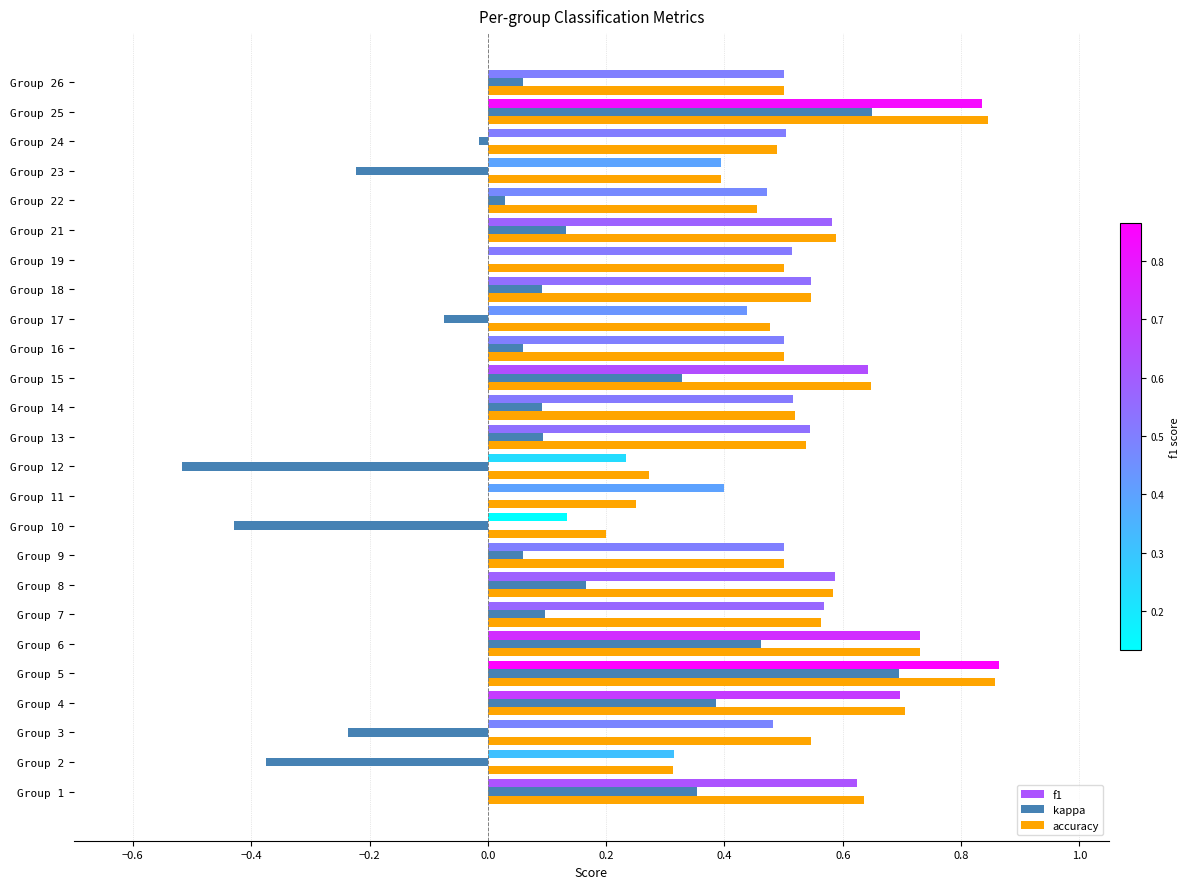

Which series changed the most between Group 7 and Group 23?

kappa